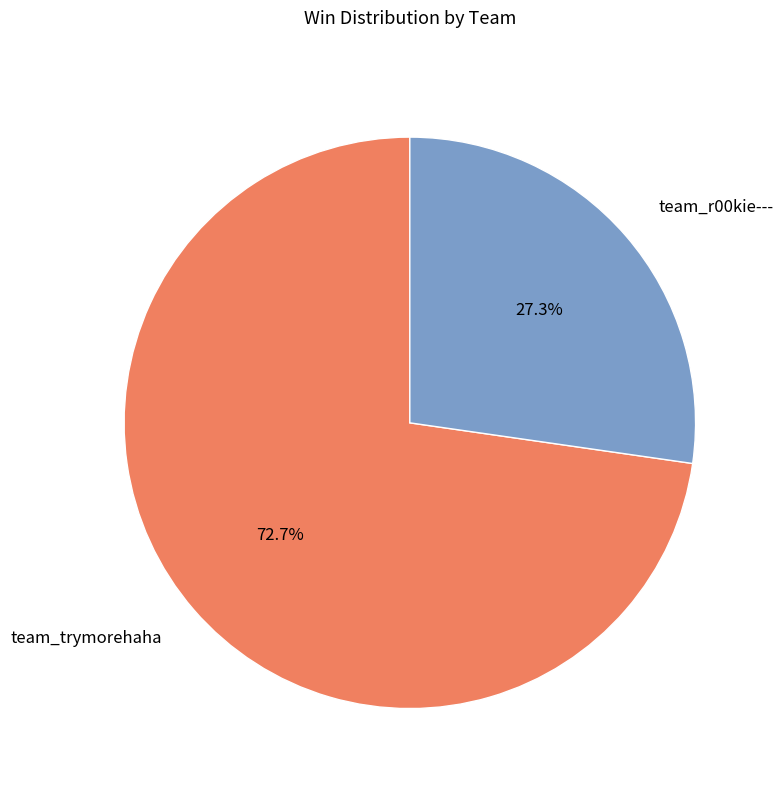

Approximately how many times larger is the value at team_r00kie--- compared to team_trymorehaha?

0.4